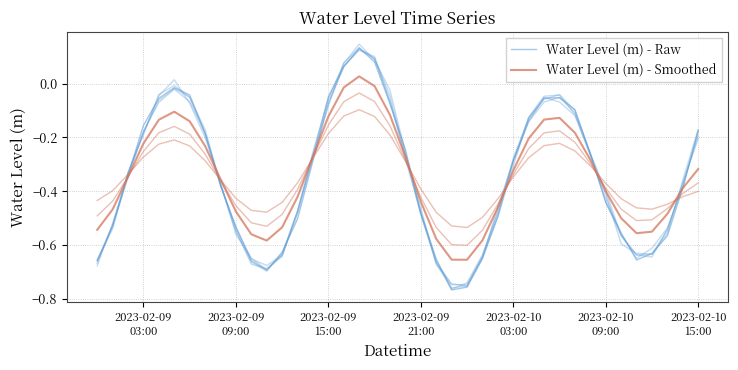

How many lines are shown in the chart?

2